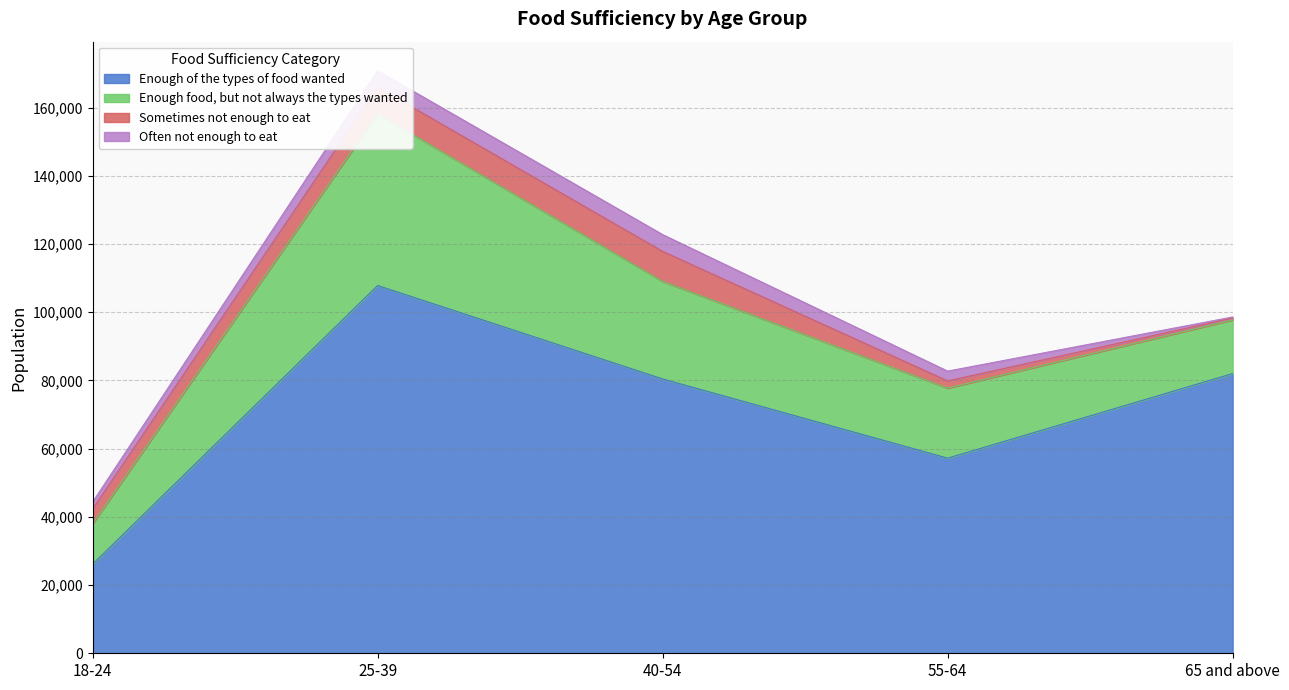

What is the approximate value of Often not enough to eat at 65 and above, to the nearest 10?

310